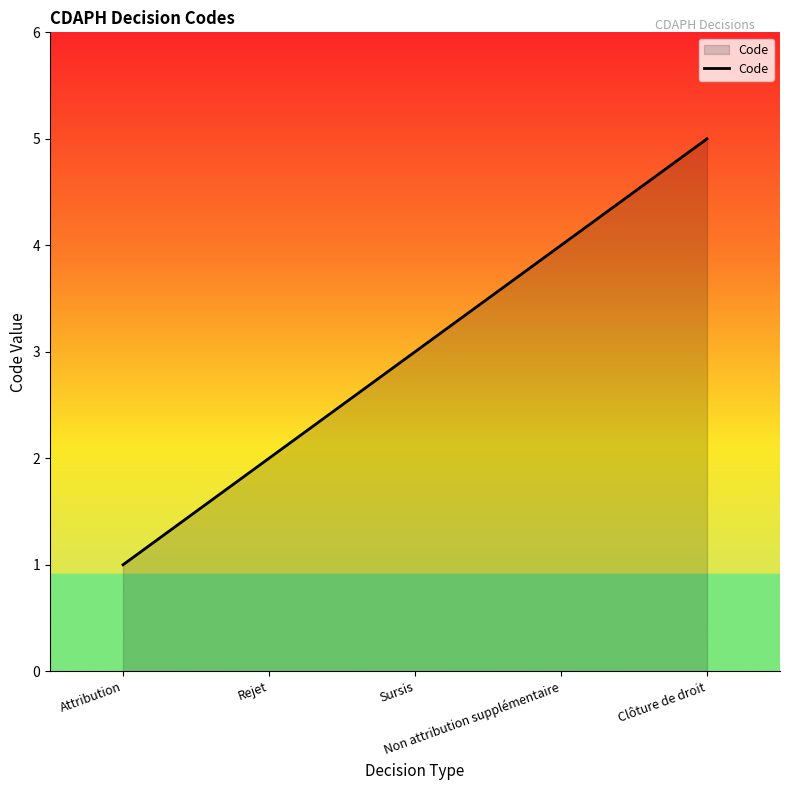

What is the change in value from Attribution to Rejet?

+1